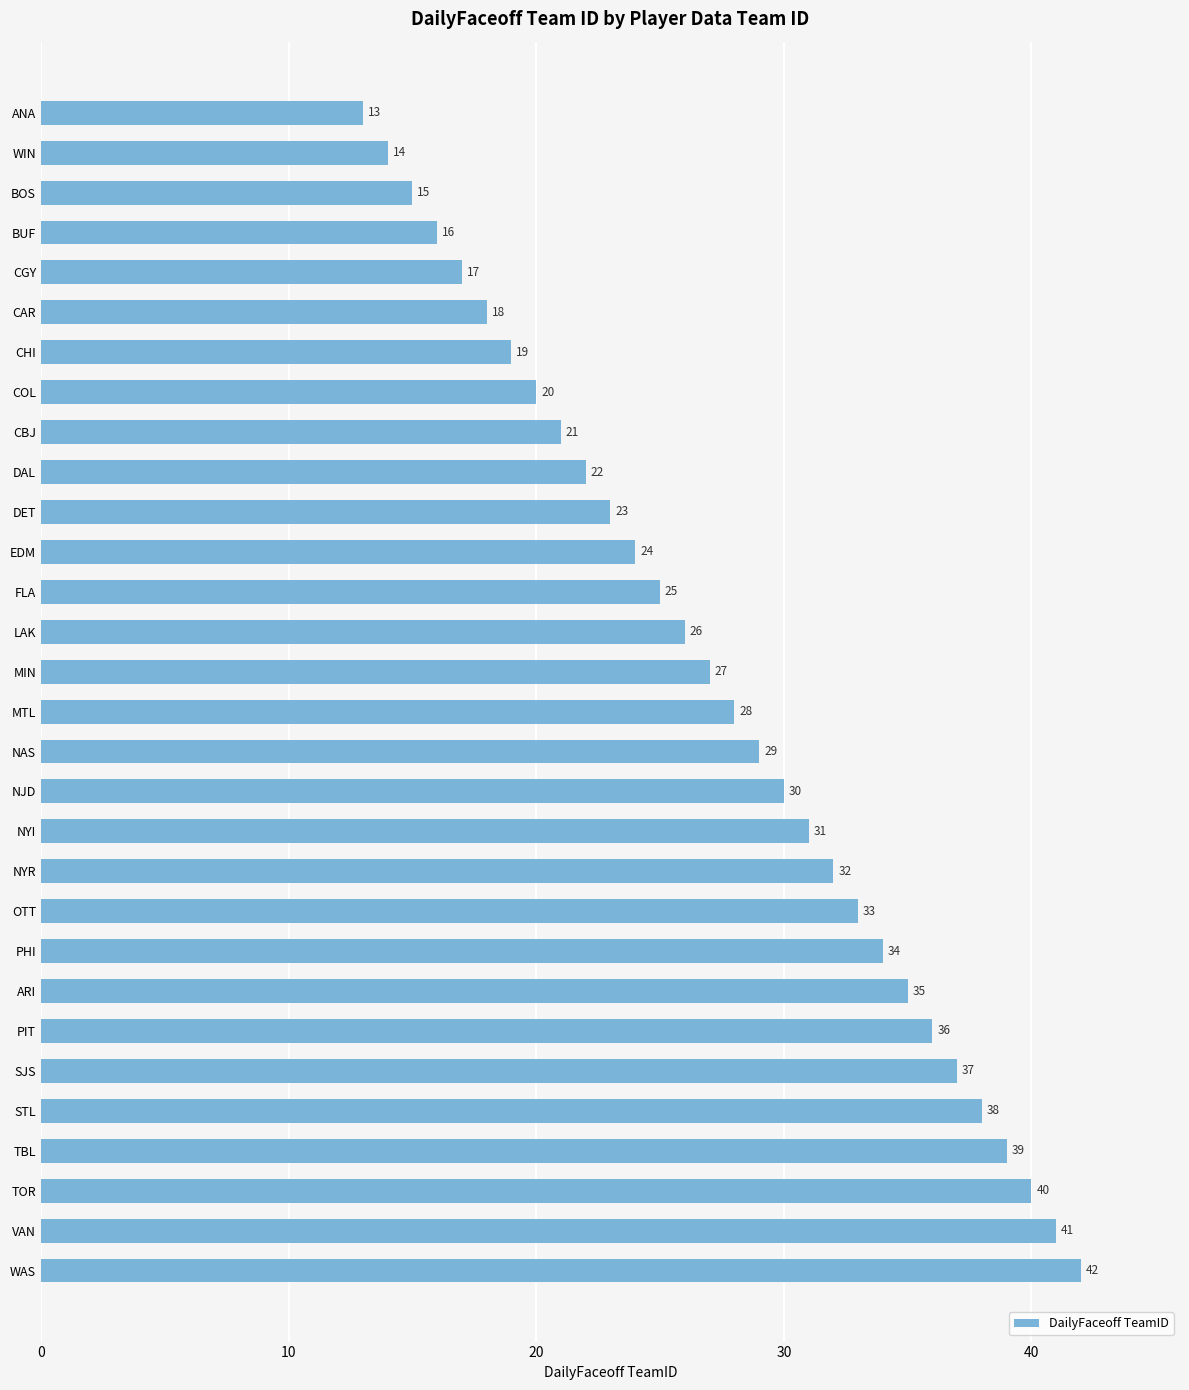

Approximately how many times larger is the value at SJS compared to NAS?

1.3